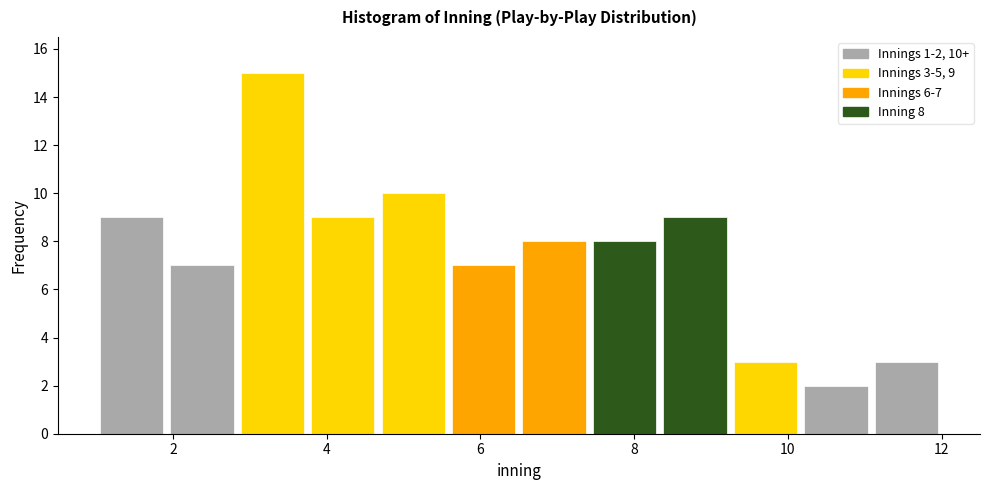

Over which range of the x-axis is the bar tallest?

2.8 to 3.8